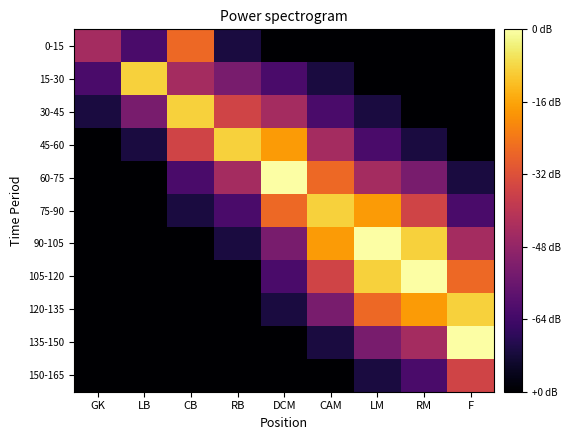

Reading right to left, list all the values displayed in this chart.

0-15: F=0	RM=0	LM=0	CAM=0	DCM=0	RB=1	CB=6	LB=2	GK=4
15-30: F=0	RM=0	LM=0	CAM=1	DCM=2	RB=3	CB=4	LB=8	GK=2
30-45: F=0	RM=0	LM=1	CAM=2	DCM=4	RB=5	CB=8	LB=3	GK=1
45-60: F=0	RM=1	LM=2	CAM=4	DCM=7	RB=8	CB=5	LB=1	GK=0
60-75: F=1	RM=3	LM=4	CAM=6	DCM=9	RB=4	CB=2	LB=0	GK=0
75-90: F=2	RM=5	LM=7	CAM=8	DCM=6	RB=2	CB=1	LB=0	GK=0
90-105: F=4	RM=8	LM=9	CAM=7	DCM=3	RB=1	CB=0	LB=0	GK=0
105-120: F=6	RM=9	LM=8	CAM=5	DCM=2	RB=0	CB=0	LB=0	GK=0
120-135: F=8	RM=7	LM=6	CAM=3	DCM=1	RB=0	CB=0	LB=0	GK=0
135-150: F=9	RM=4	LM=3	CAM=1	DCM=0	RB=0	CB=0	LB=0	GK=0
150-165: F=5	RM=2	LM=1	CAM=0	DCM=0	RB=0	CB=0	LB=0	GK=0